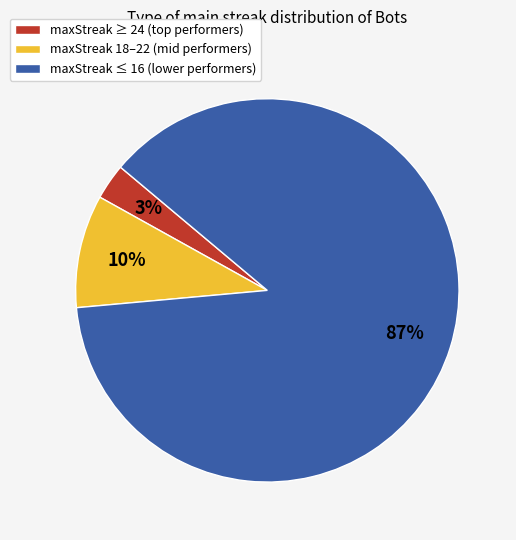

Is the sum of maxStreak 18–22 (mid performers) and maxStreak ≤ 16 (lower performers) greater than half?

Yes